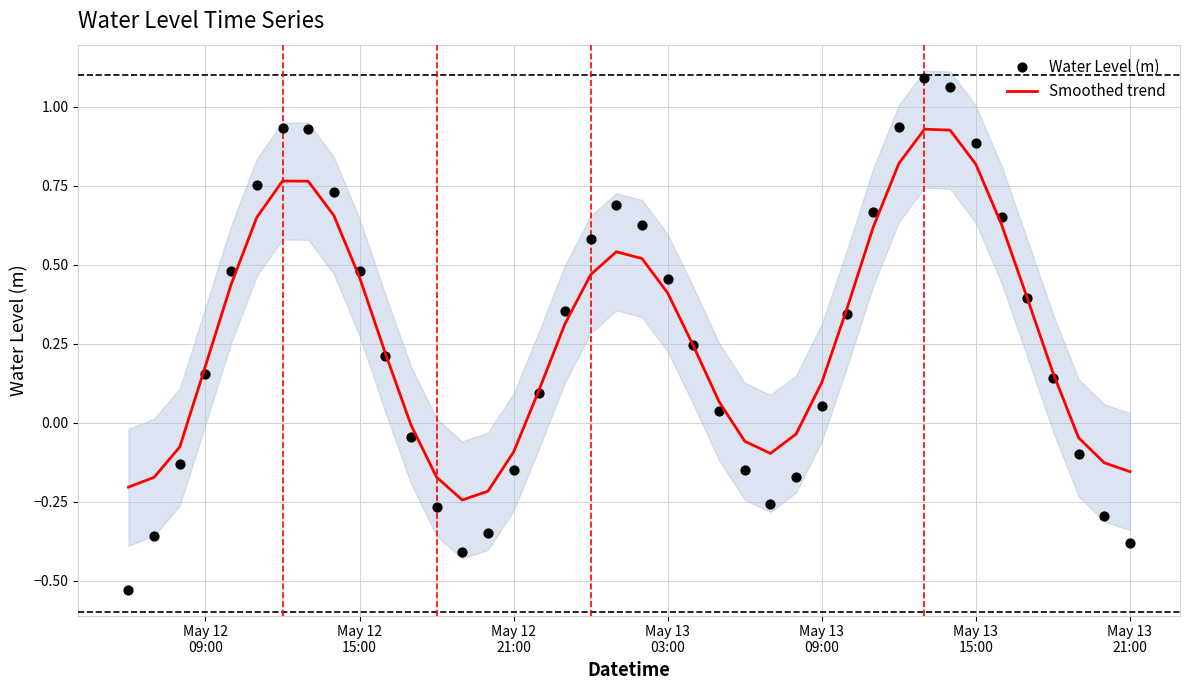

Which series contains the highest Y value?

Water Level (m)